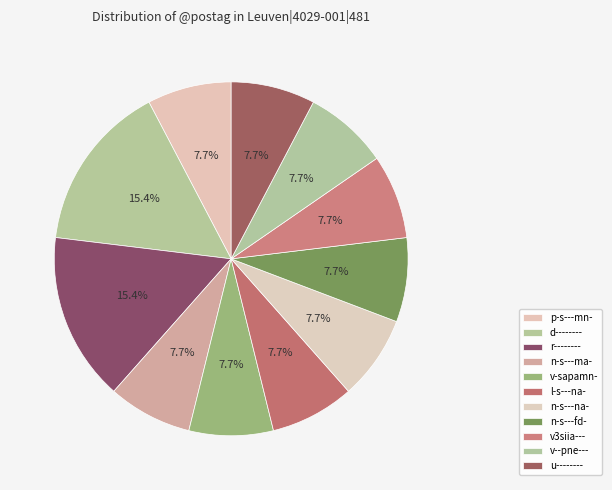

How many segments does this pie chart have?

11